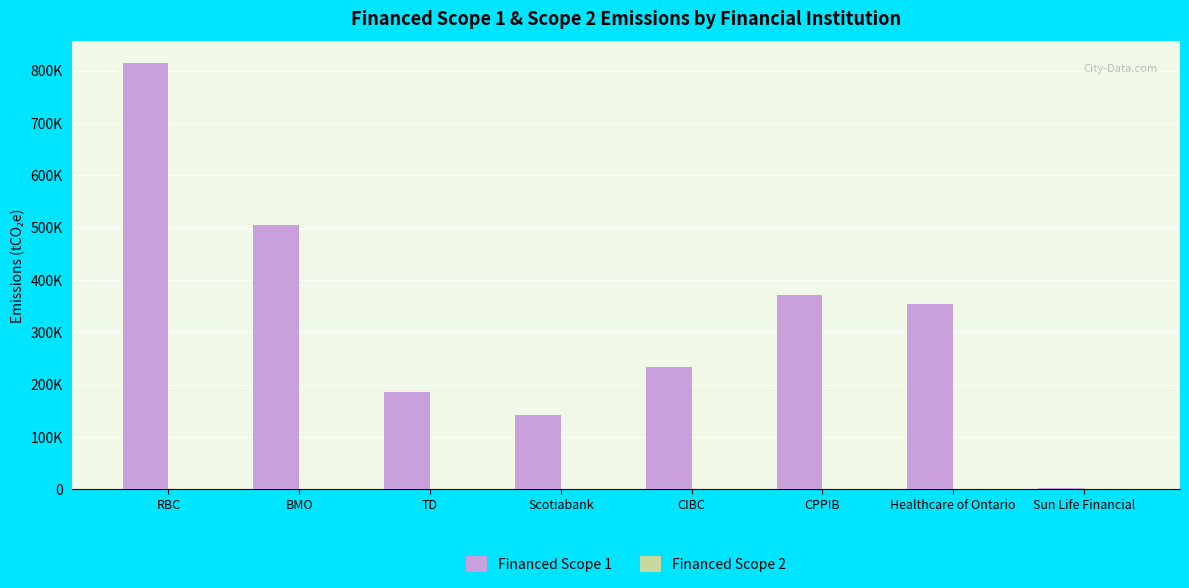

Rank the series by their maximum value, from highest to lowest.

Financed Scope 1, Financed Scope 2